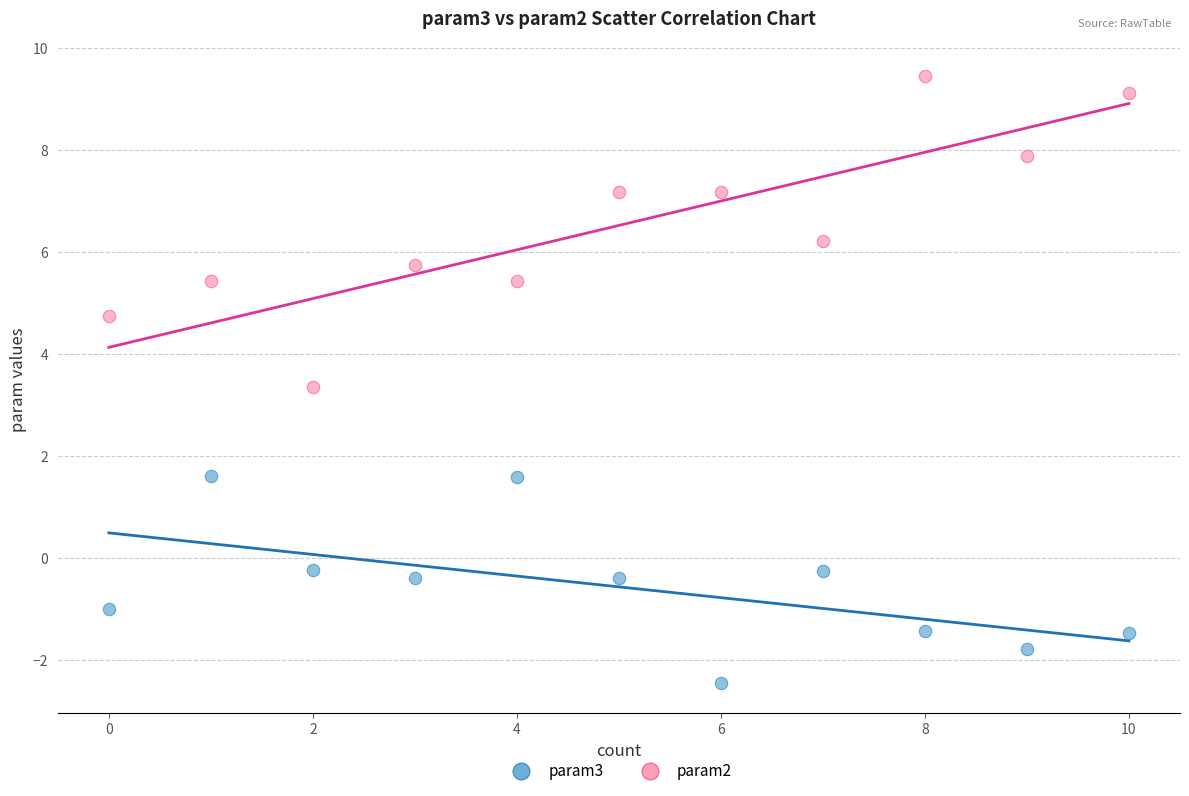

Which series contains the highest Y value?

param2